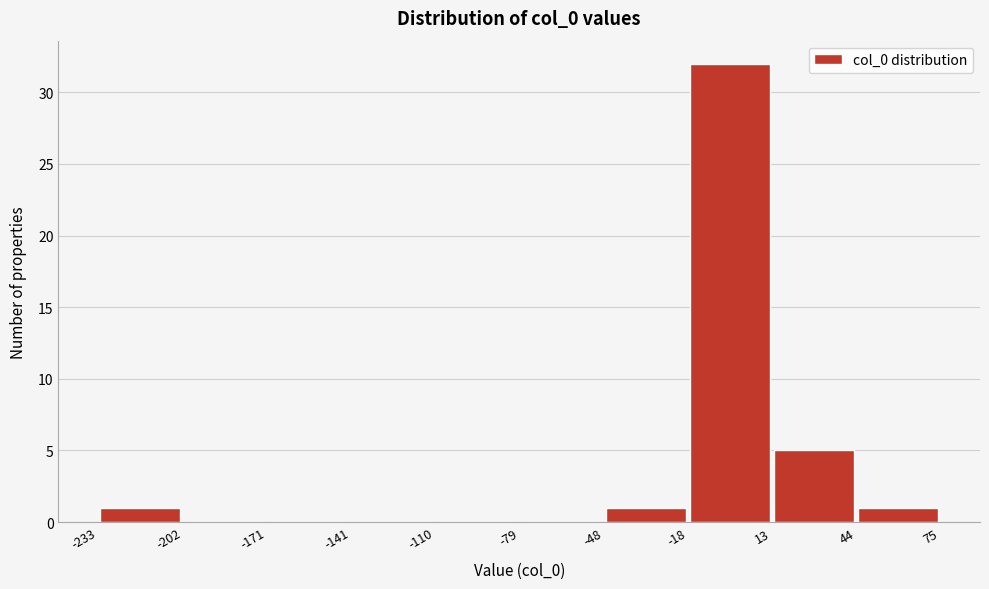

Reading left to right, list every bar in this chart as the range it spans on the x-axis followed by its height. The values are not printed on the chart, so give them approximately, as read against the axis.

-233 to -202: 1
-202 to -171: 0
-171 to -141: 0
-141 to -110: 0
-110 to -79: 0
-79 to -48: 0
-48 to -18: 1
-18 to 13: 32
13 to 44: 5
44 to 75: 1